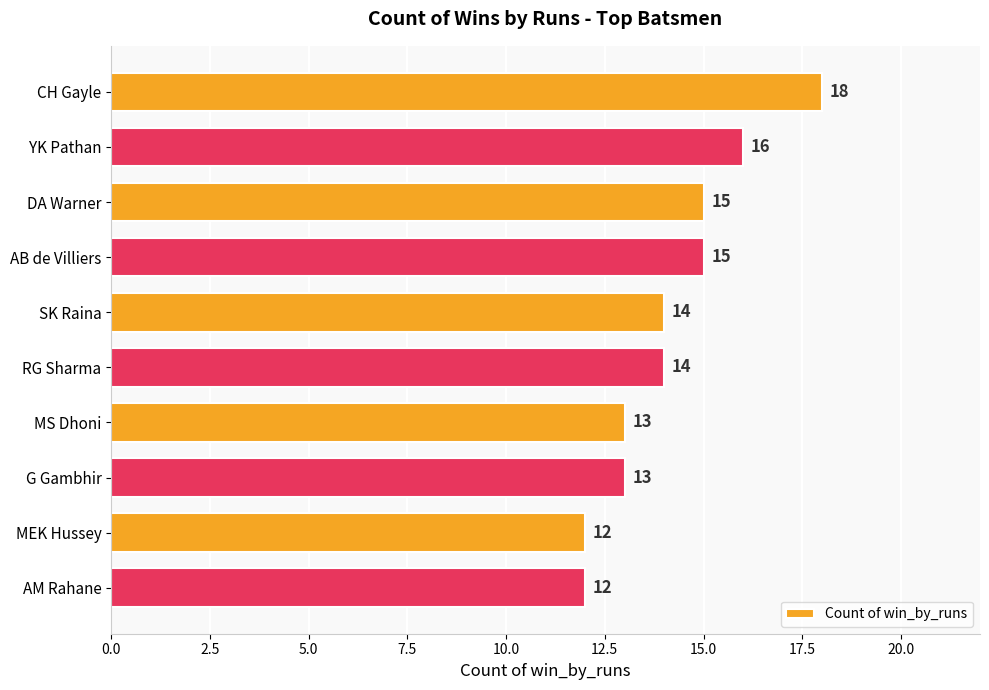

What is the maximum value shown in the chart?

18